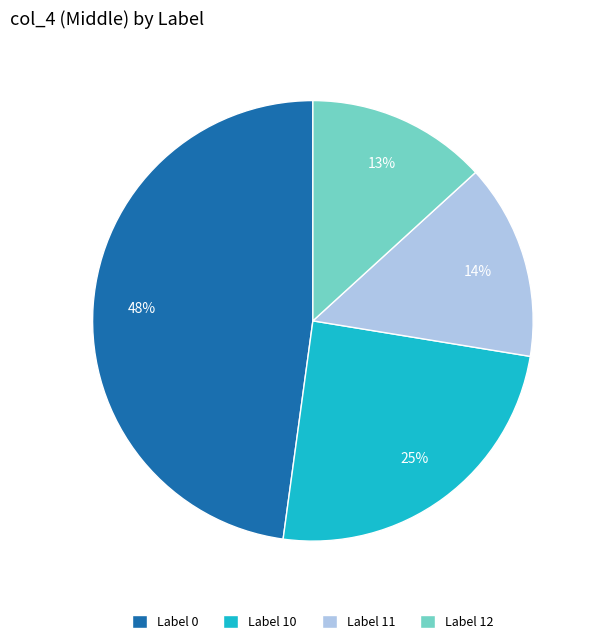

Does any single category account for the majority?

No